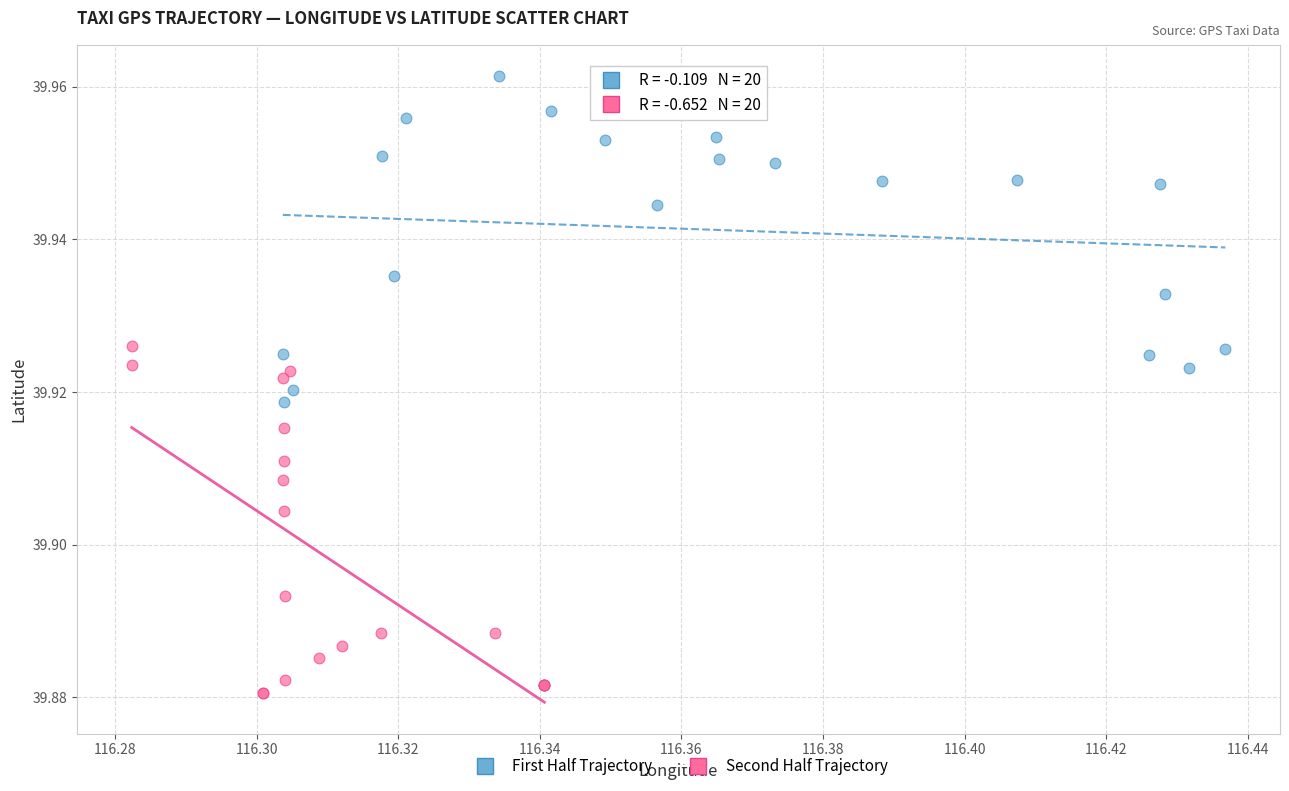

Which series contains the lowest Y value?

Second Half Trajectory